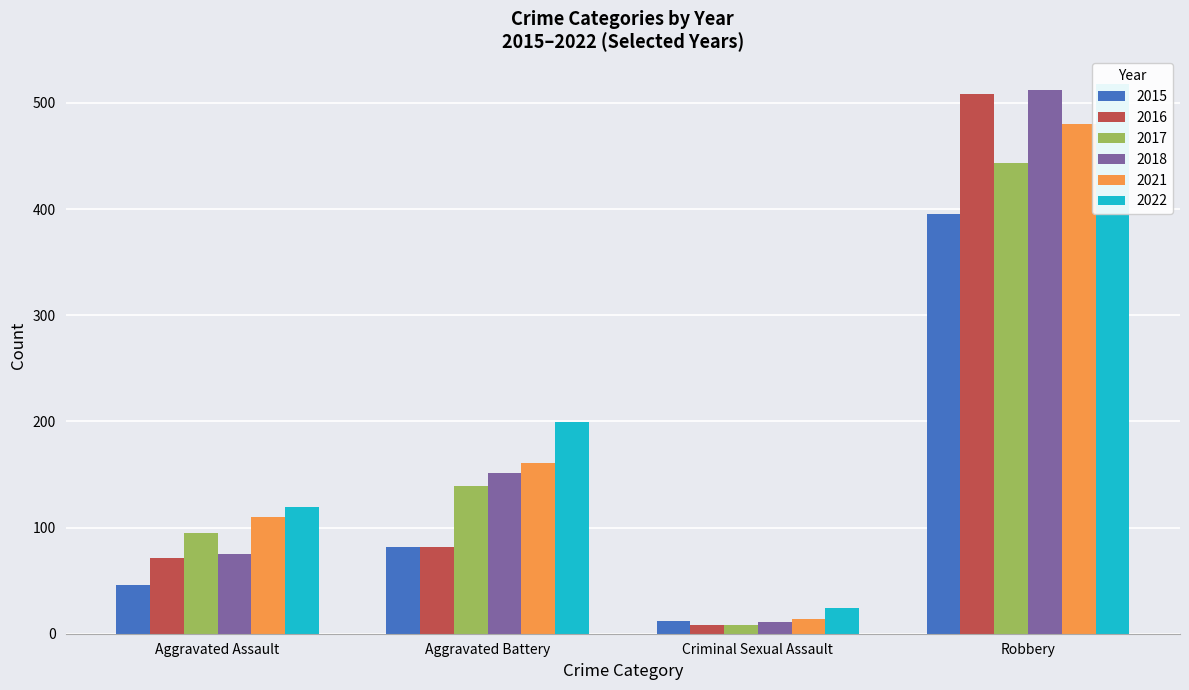

Reading left to right, extract all data points from this chart.

2015: 46	82	12	395
2016: 71	82	8	508
2017: 95	139	8	443
2018: 75	151	11	512
2021: 110	161	14	480
2022: 119	199	24	518